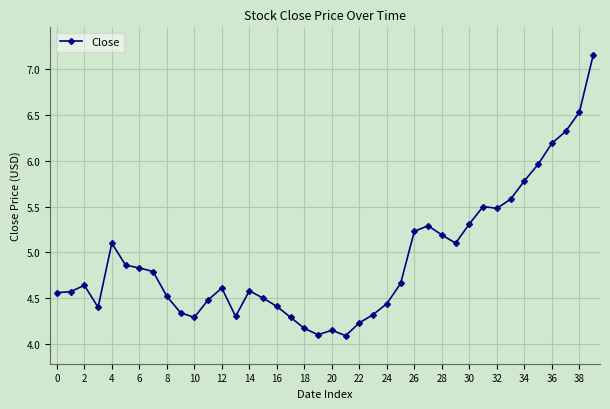

What is the value of the 28th point from the left?

5.3